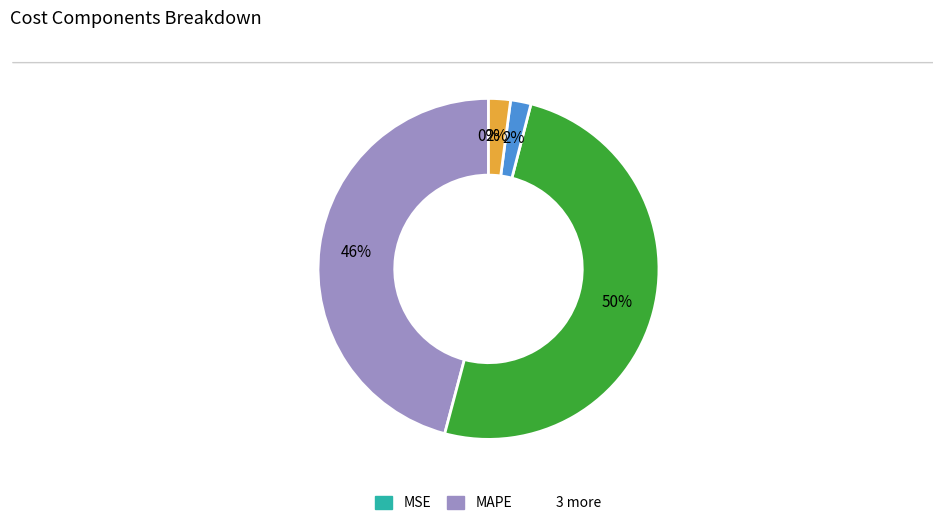

To the nearest percent, what is the difference between the largest and smallest slice percentages?

50%